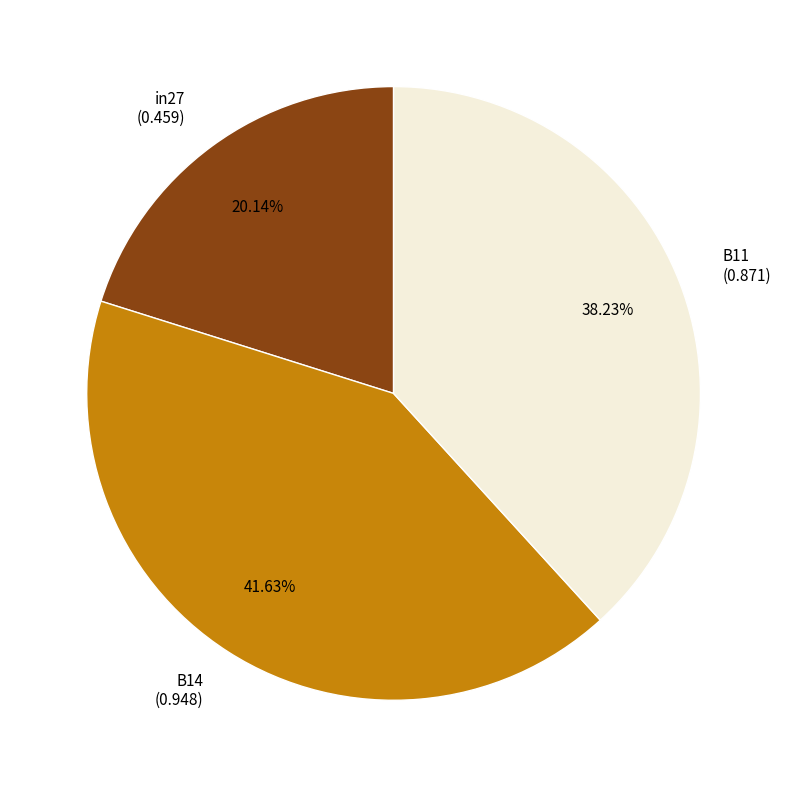

Is it true that in27 is 14% of the pie?

False